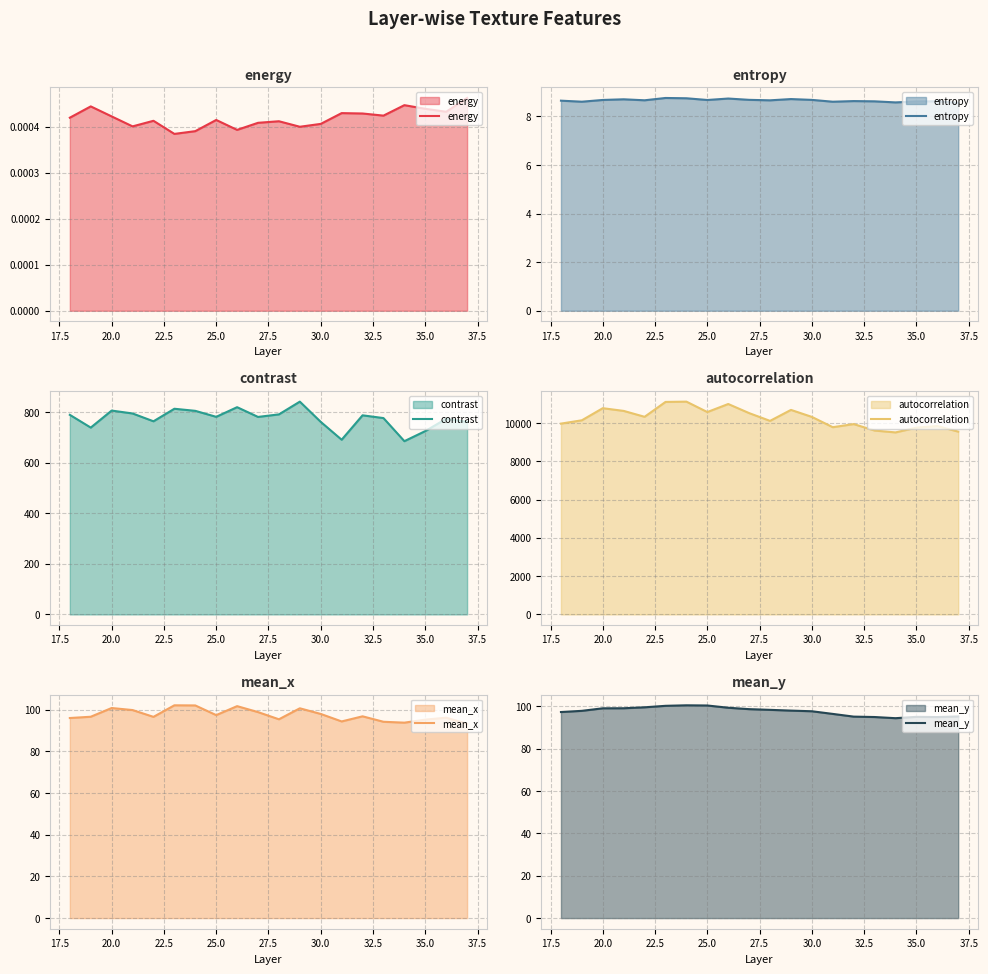

At how many categories does at least one series exceed 2021?

20